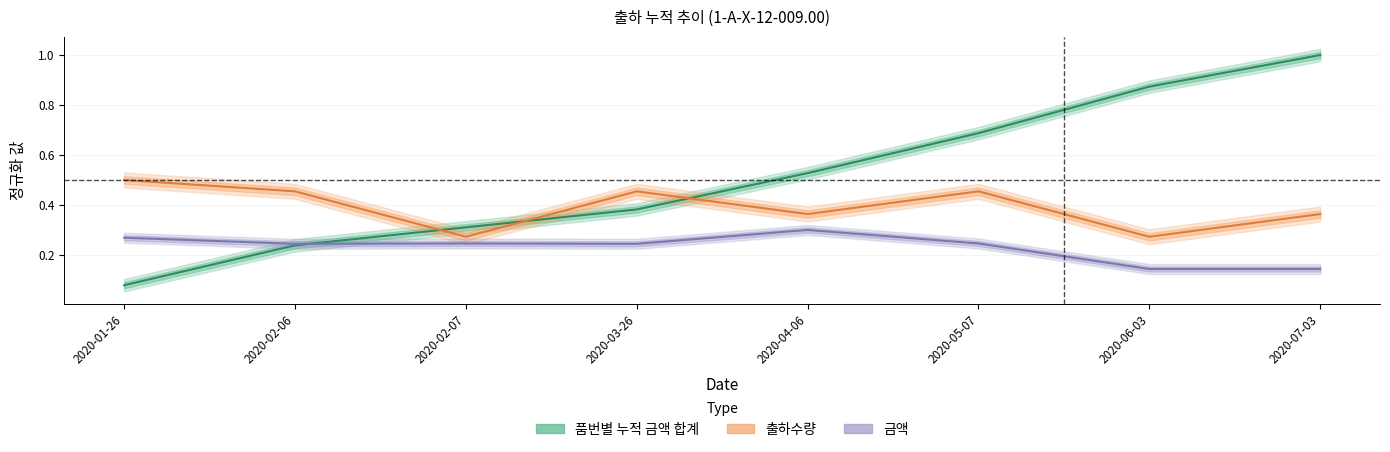

At which category does 금액 reach its first local valley?

2020-02-06